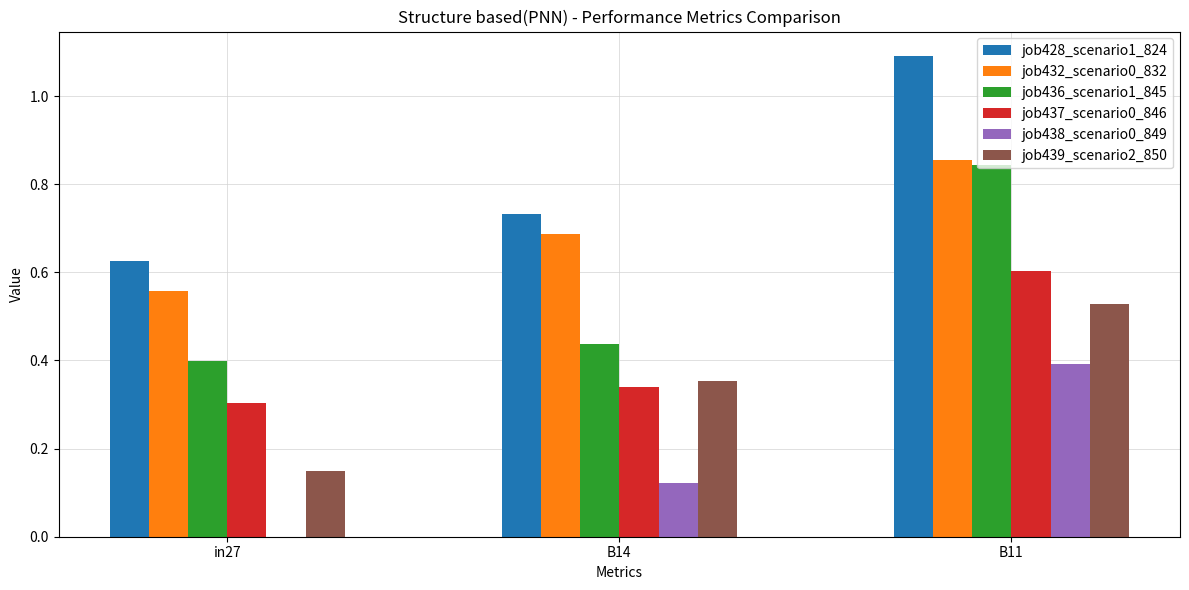

Does the chart contain stacked bars?

No